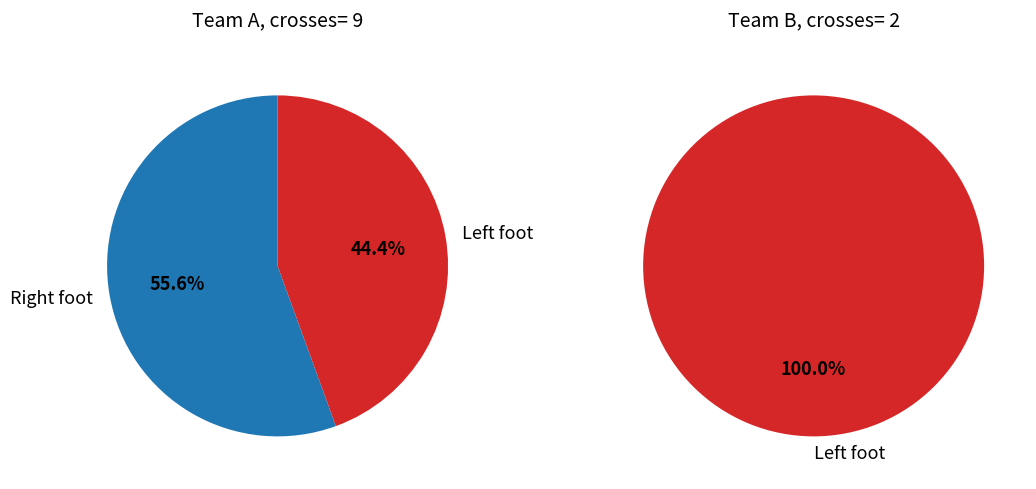

Does any single category account for the majority?

Yes